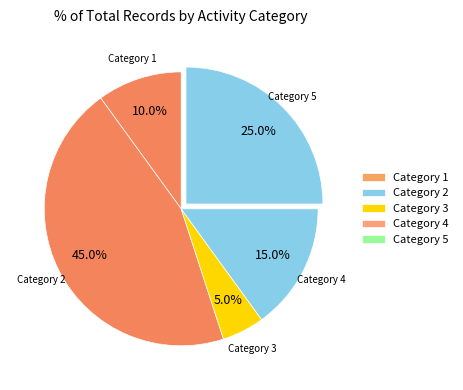

How many segments does this pie chart have?

5